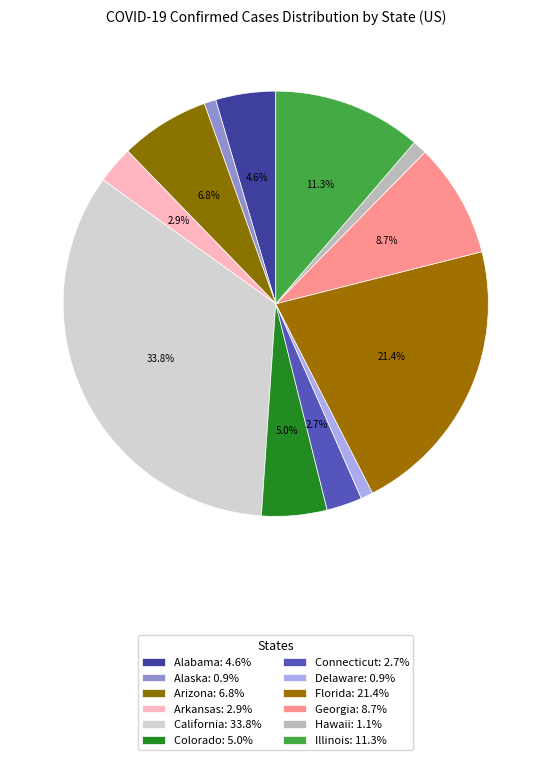

How many segments does this pie chart have?

12